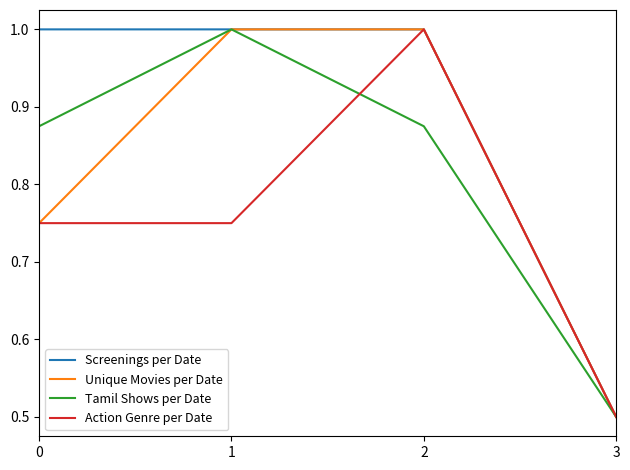

What is the maximum value shown in the chart?

1.0